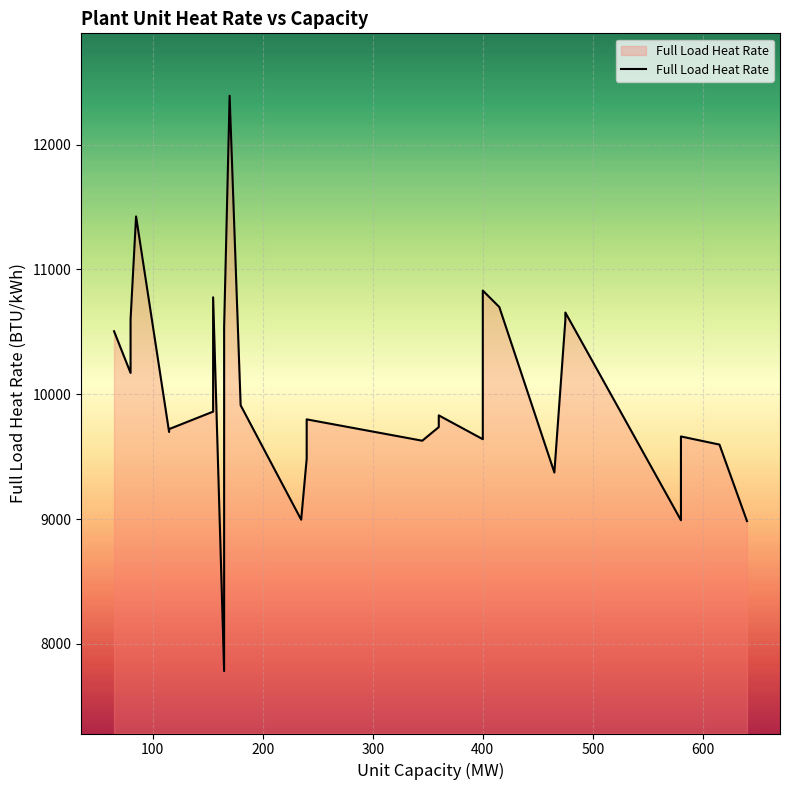

What is the average value?

10112